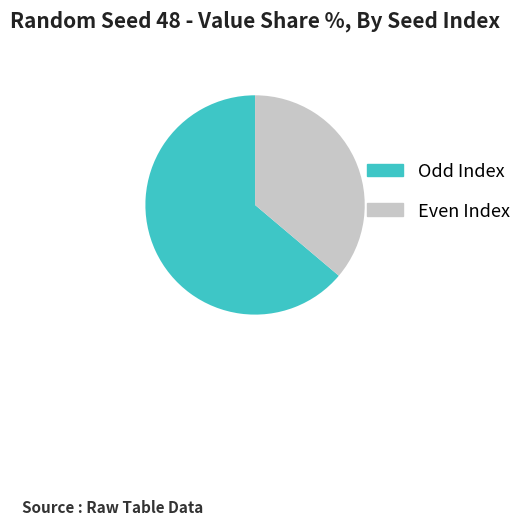

Combined, do Odd Index and Even Index account for over 50%?

Yes